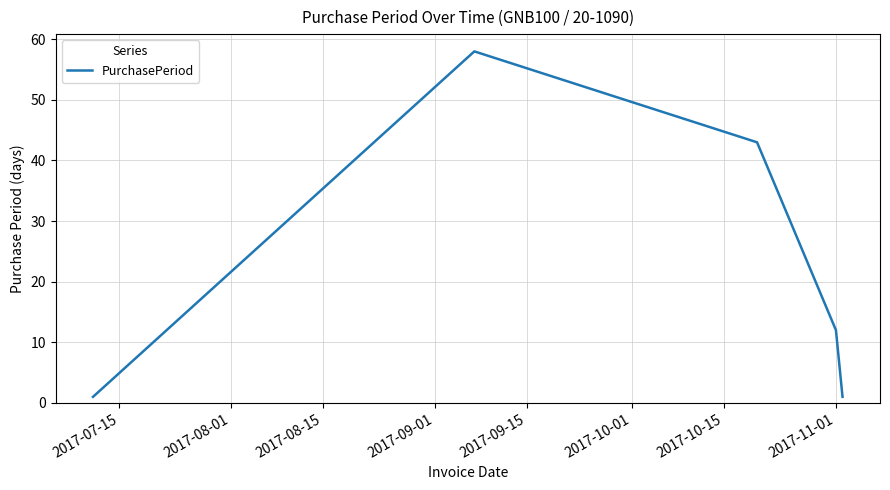

How many interior local peaks (higher than both neighbors) does the data have?

1